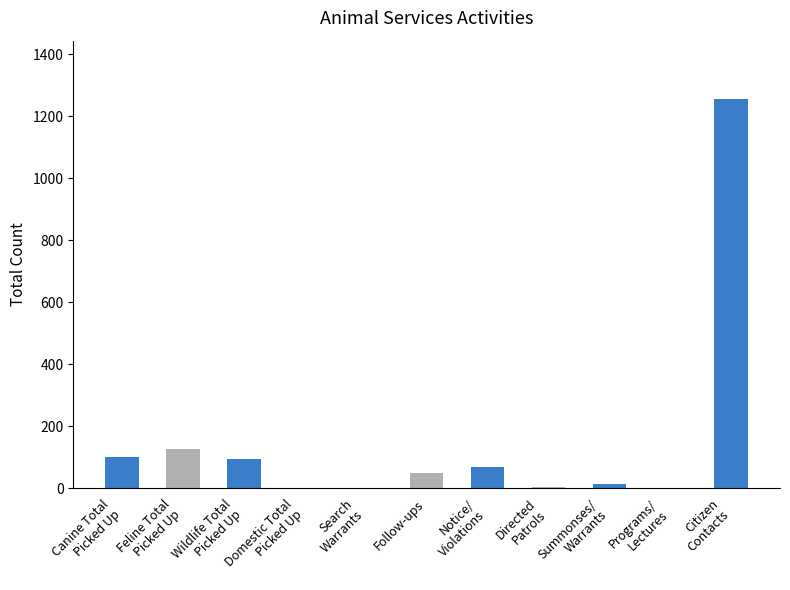

What is the sum of all values?

1717